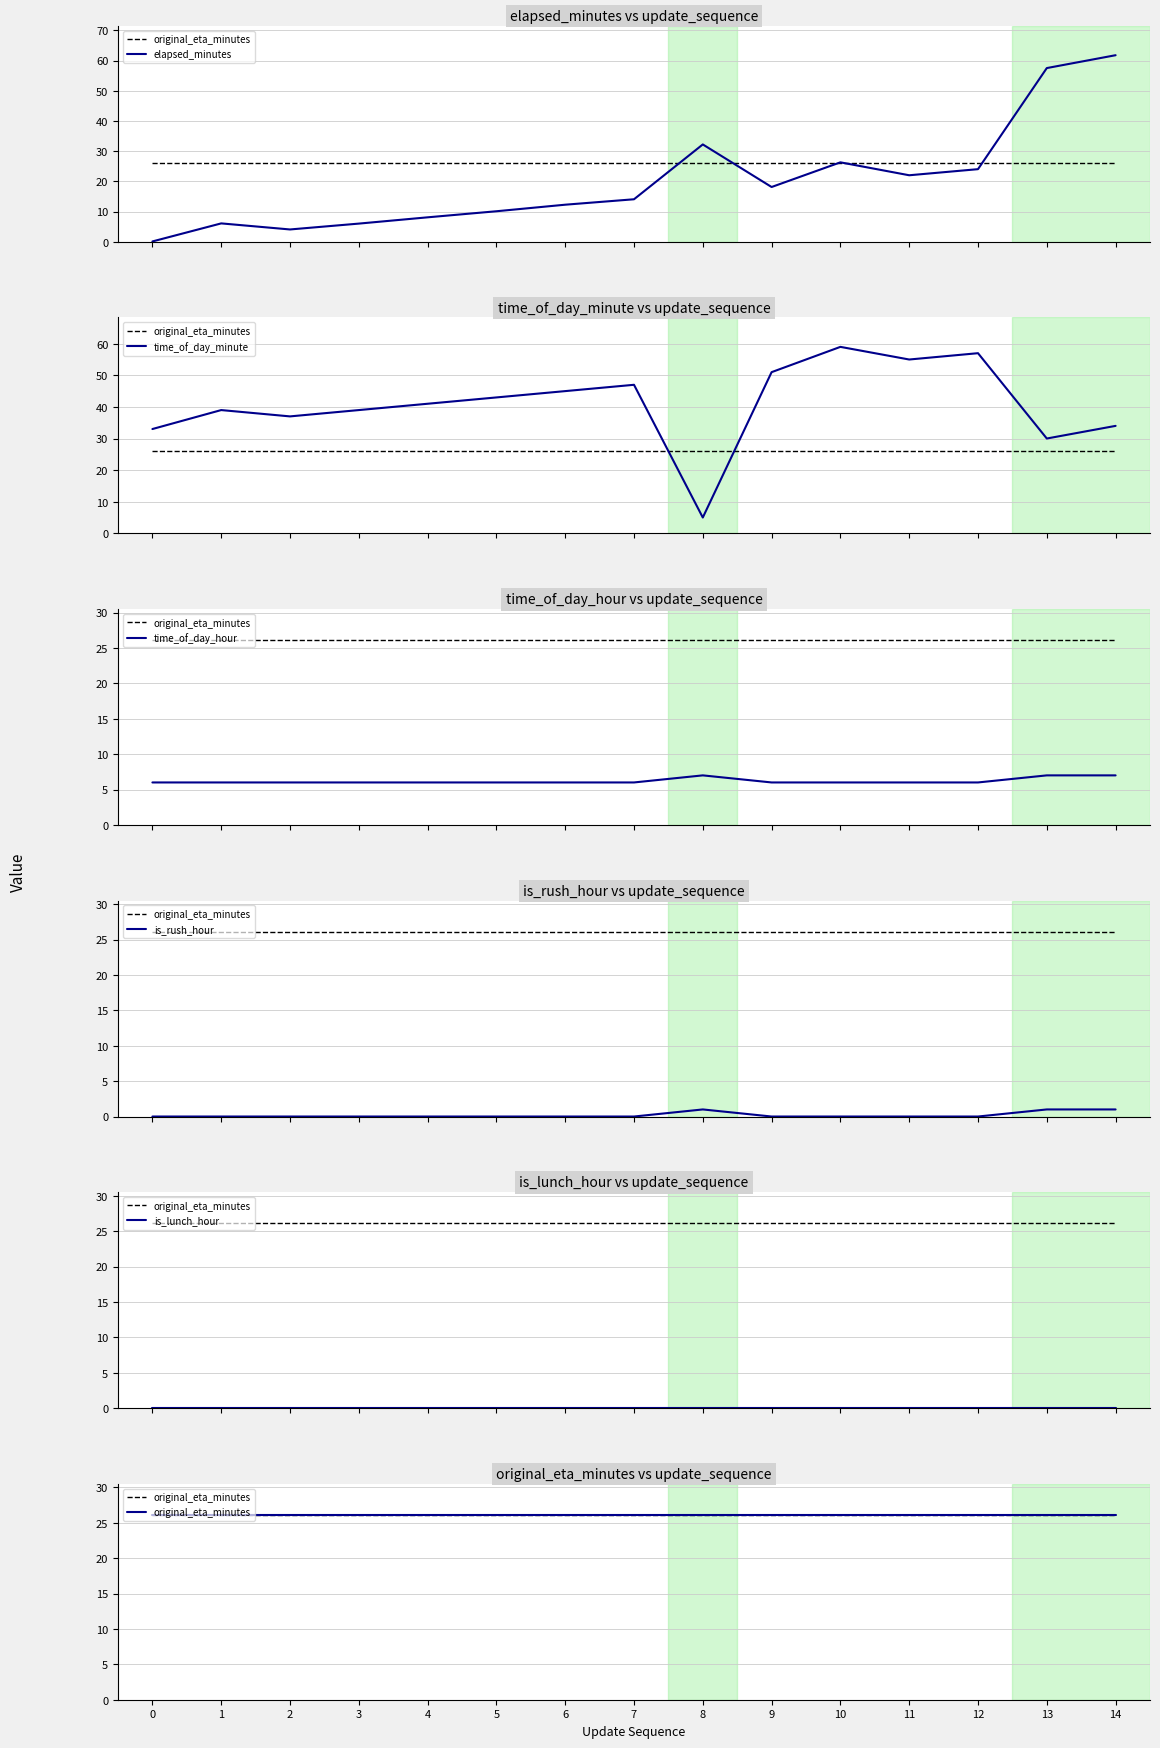

True or false: time_of_day_hour and is_lunch_hour cross at least once.

False